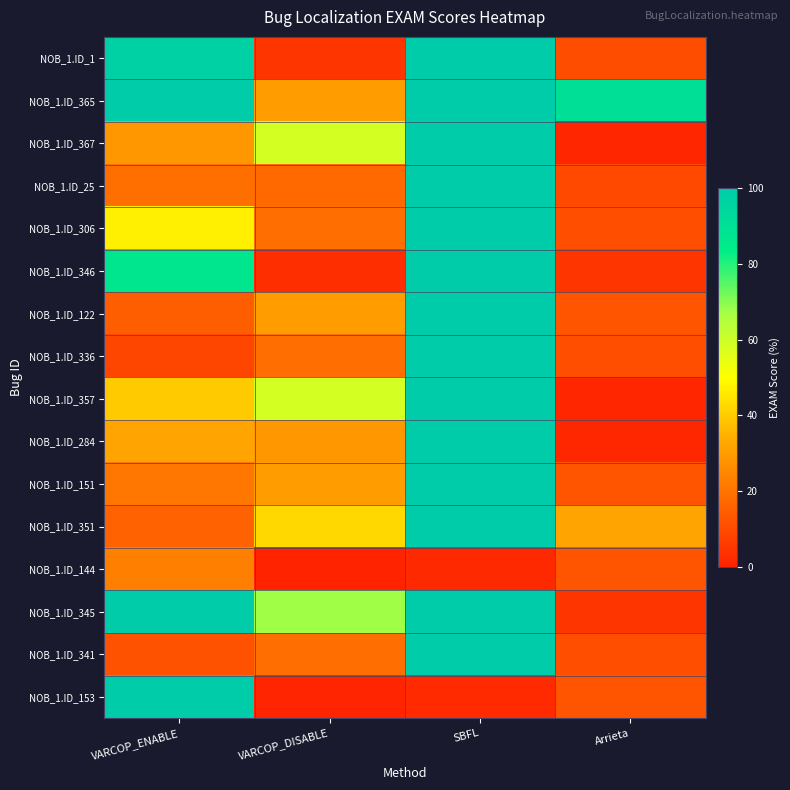

Reading left to right, transcribe all the data shown in this chart.

NOB_1.ID_1: VARCOP_ENABLE=97.0	VARCOP_DISABLE=4.7	SBFL=100.0	Arrieta=10.6
NOB_1.ID_365: VARCOP_ENABLE=115.0	VARCOP_DISABLE=30.2	SBFL=100.0	Arrieta=90.4
NOB_1.ID_367: VARCOP_ENABLE=29.0	VARCOP_DISABLE=58.6	SBFL=100.0	Arrieta=1.4
NOB_1.ID_25: VARCOP_ENABLE=19.0	VARCOP_DISABLE=17.4	SBFL=100.0	Arrieta=9.6
NOB_1.ID_306: VARCOP_ENABLE=47.0	VARCOP_DISABLE=18.8	SBFL=100.0	Arrieta=11.0
NOB_1.ID_346: VARCOP_ENABLE=87.0	VARCOP_DISABLE=3.1	SBFL=100.0	Arrieta=4.7
NOB_1.ID_122: VARCOP_ENABLE=15.0	VARCOP_DISABLE=30.2	SBFL=100.0	Arrieta=12.4
NOB_1.ID_336: VARCOP_ENABLE=9.0	VARCOP_DISABLE=18.8	SBFL=100.0	Arrieta=11.0
NOB_1.ID_357: VARCOP_ENABLE=40.0	VARCOP_DISABLE=58.6	SBFL=100.0	Arrieta=1.4
NOB_1.ID_284: VARCOP_ENABLE=32.0	VARCOP_DISABLE=29.2	SBFL=100.0	Arrieta=1.5
NOB_1.ID_151: VARCOP_ENABLE=21.0	VARCOP_DISABLE=30.2	SBFL=100.0	Arrieta=12.4
NOB_1.ID_351: VARCOP_ENABLE=16.0	VARCOP_DISABLE=42.5	SBFL=100.0	Arrieta=32.0
NOB_1.ID_144: VARCOP_ENABLE=23.0	VARCOP_DISABLE=0.5	SBFL=1.8	Arrieta=12.4
NOB_1.ID_345: VARCOP_ENABLE=102.0	VARCOP_DISABLE=67.4	SBFL=100.0	Arrieta=4.7
NOB_1.ID_341: VARCOP_ENABLE=12.0	VARCOP_DISABLE=18.8	SBFL=100.0	Arrieta=11.0
NOB_1.ID_153: VARCOP_ENABLE=130.0	VARCOP_DISABLE=1.1	SBFL=2.3	Arrieta=12.4